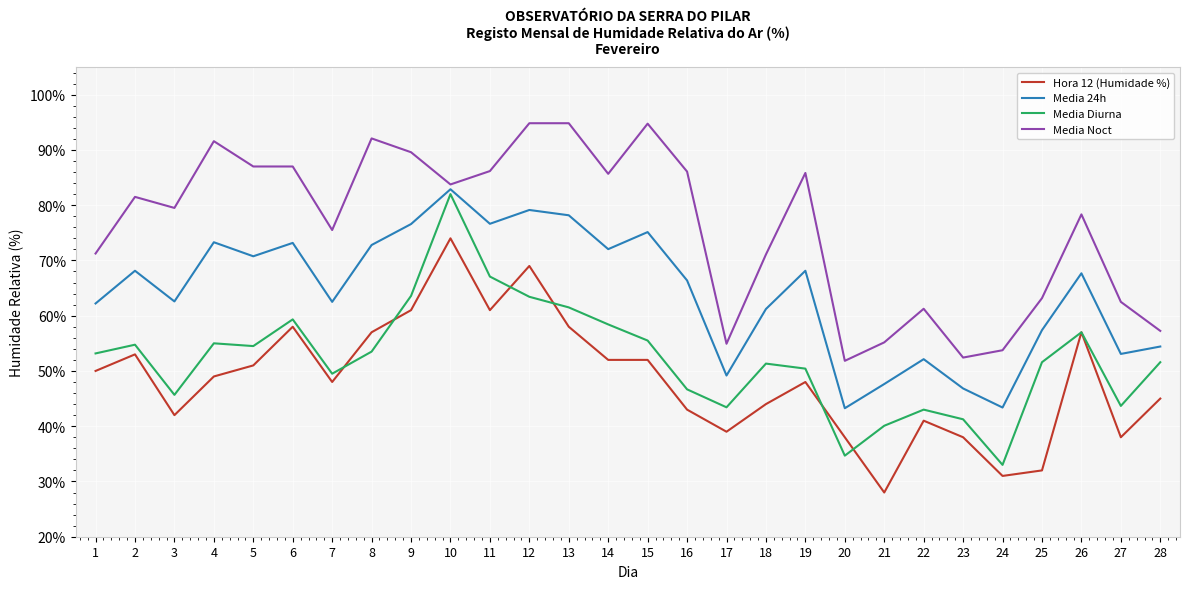

The Media Noct series shows 53.8 at 24. True or false?

True